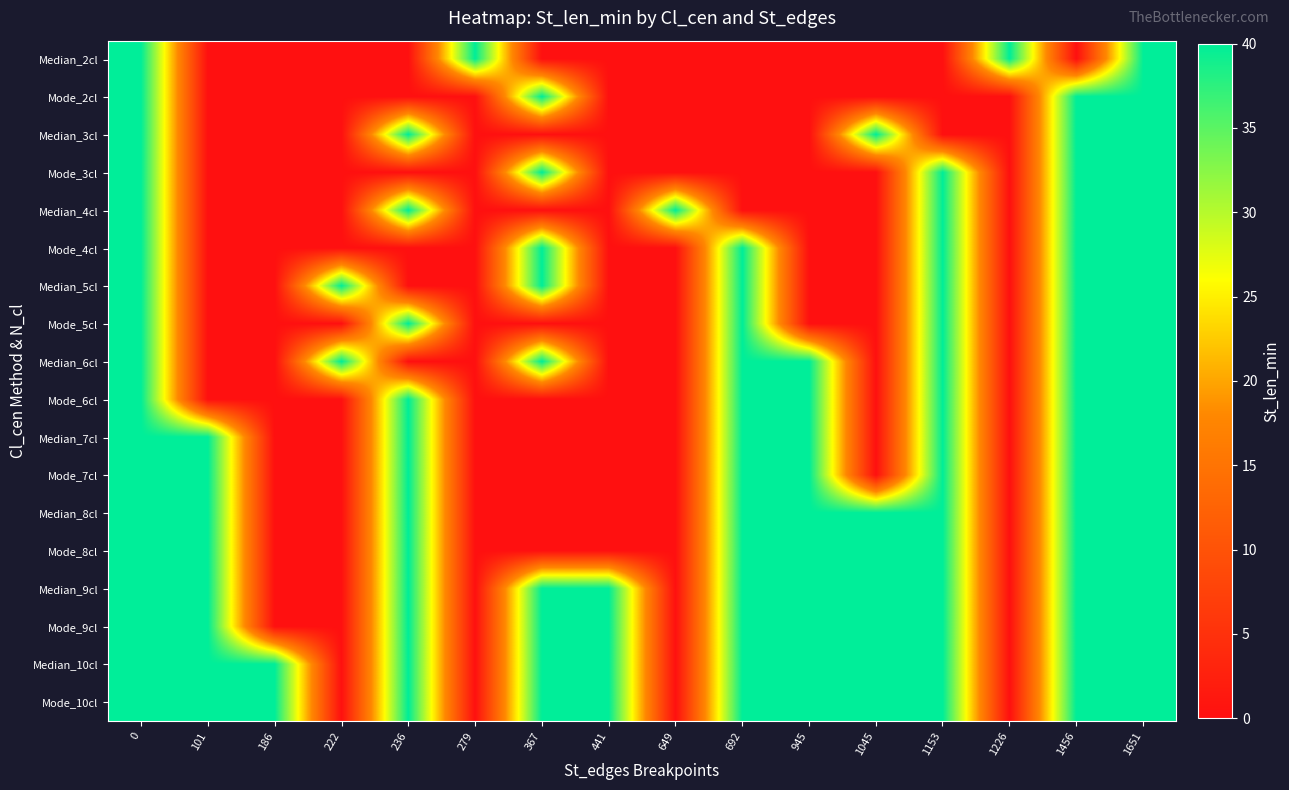

Reading right to left, extract all data points from this chart.

Median_2cl: 1651=40	1456=0	1226=40	1153=0	1045=0	945=0	692=0	649=0	441=0	367=0	279=40	236=0	222=0	186=0	101=0	0=40
Mode_2cl: 1651=40	1456=40	1226=0	1153=0	1045=0	945=0	692=0	649=0	441=0	367=40	279=0	236=0	222=0	186=0	101=0	0=40
Median_3cl: 1651=40	1456=40	1226=0	1153=0	1045=40	945=0	692=0	649=0	441=0	367=0	279=0	236=40	222=0	186=0	101=0	0=40
Mode_3cl: 1651=40	1456=40	1226=0	1153=40	1045=0	945=0	692=0	649=0	441=0	367=40	279=0	236=0	222=0	186=0	101=0	0=40
Median_4cl: 1651=40	1456=40	1226=0	1153=40	1045=0	945=0	692=0	649=40	441=0	367=0	279=0	236=40	222=0	186=0	101=0	0=40
Mode_4cl: 1651=40	1456=40	1226=0	1153=40	1045=0	945=0	692=40	649=0	441=0	367=40	279=0	236=0	222=0	186=0	101=0	0=40
Median_5cl: 1651=40	1456=40	1226=0	1153=40	1045=0	945=0	692=40	649=0	441=0	367=40	279=0	236=0	222=40	186=0	101=0	0=40
Mode_5cl: 1651=40	1456=40	1226=0	1153=40	1045=0	945=0	692=40	649=0	441=0	367=0	279=0	236=40	222=0	186=0	101=0	0=40
Median_6cl: 1651=40	1456=40	1226=0	1153=40	1045=0	945=40	692=40	649=0	441=0	367=40	279=0	236=0	222=40	186=0	101=0	0=40
Mode_6cl: 1651=40	1456=40	1226=0	1153=40	1045=0	945=40	692=40	649=0	441=0	367=0	279=0	236=40	222=0	186=0	101=0	0=40
Median_7cl: 1651=40	1456=40	1226=0	1153=40	1045=0	945=40	692=40	649=0	441=0	367=0	279=0	236=40	222=0	186=0	101=40	0=40
Mode_7cl: 1651=40	1456=40	1226=0	1153=40	1045=0	945=40	692=40	649=0	441=0	367=0	279=0	236=40	222=0	186=0	101=40	0=40
Median_8cl: 1651=40	1456=40	1226=0	1153=40	1045=40	945=40	692=40	649=0	441=0	367=0	279=0	236=40	222=0	186=0	101=40	0=40
Mode_8cl: 1651=40	1456=40	1226=0	1153=40	1045=40	945=40	692=40	649=0	441=0	367=0	279=0	236=40	222=0	186=0	101=40	0=40
Median_9cl: 1651=40	1456=40	1226=0	1153=40	1045=40	945=40	692=40	649=0	441=40	367=40	279=0	236=40	222=0	186=0	101=40	0=40
Mode_9cl: 1651=40	1456=40	1226=0	1153=40	1045=40	945=40	692=40	649=0	441=40	367=40	279=0	236=40	222=0	186=0	101=40	0=40
Median_10cl: 1651=40	1456=40	1226=0	1153=40	1045=40	945=40	692=40	649=0	441=40	367=40	279=0	236=40	222=0	186=40	101=40	0=40
Mode_10cl: 1651=40	1456=40	1226=0	1153=40	1045=40	945=40	692=40	649=0	441=40	367=40	279=0	236=40	222=0	186=40	101=40	0=40